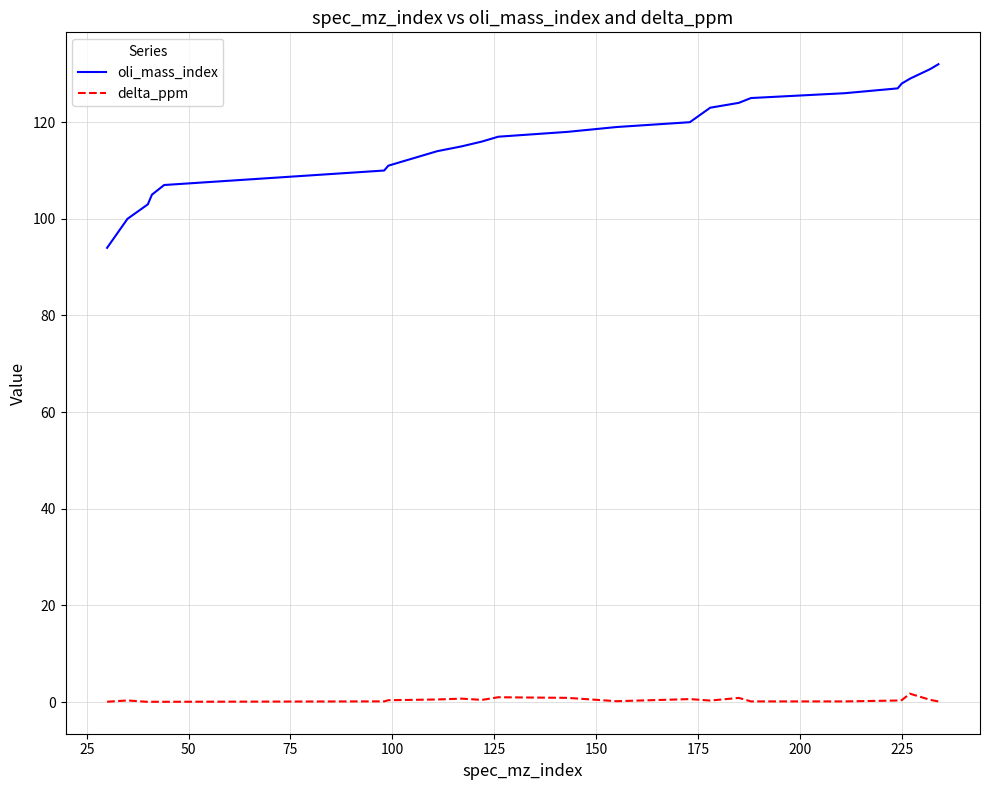

At how many categories does at least one series exceed 59?

23